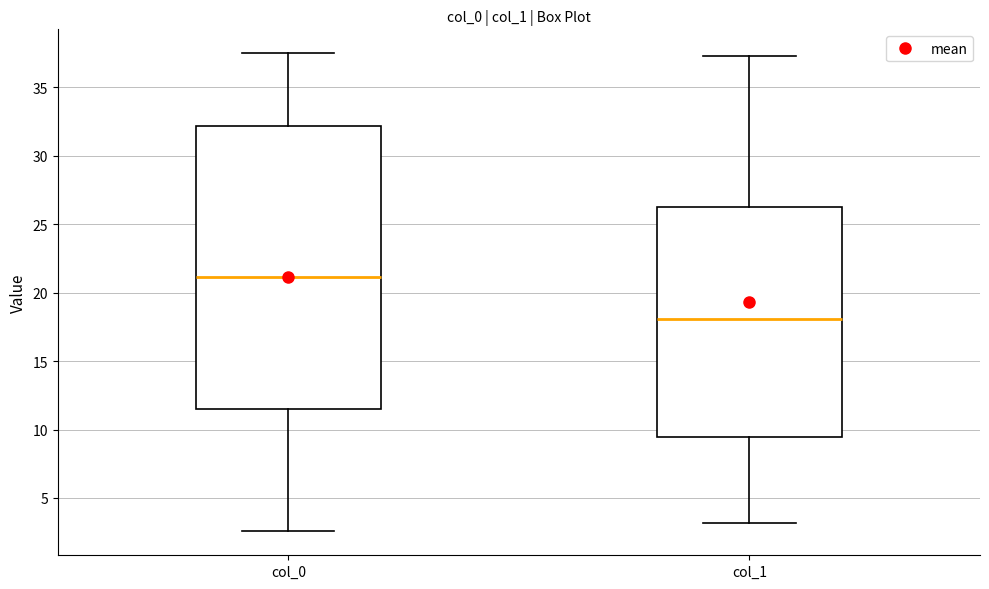

Comparing the boxes themselves (not the whiskers), which one is the tallest?

col_0